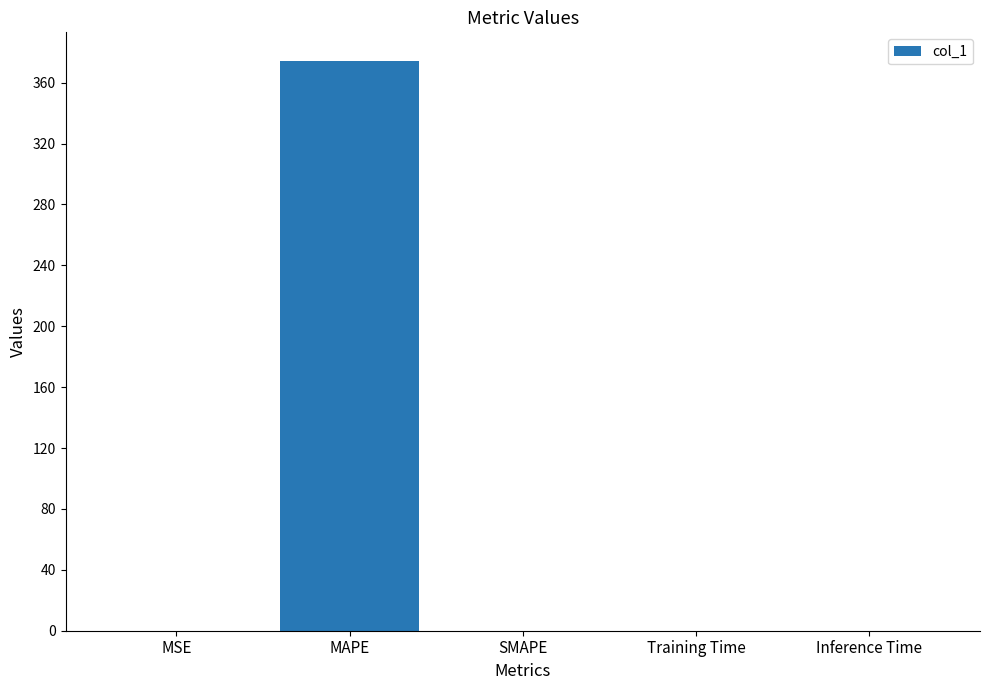

What is the average value?

74.9